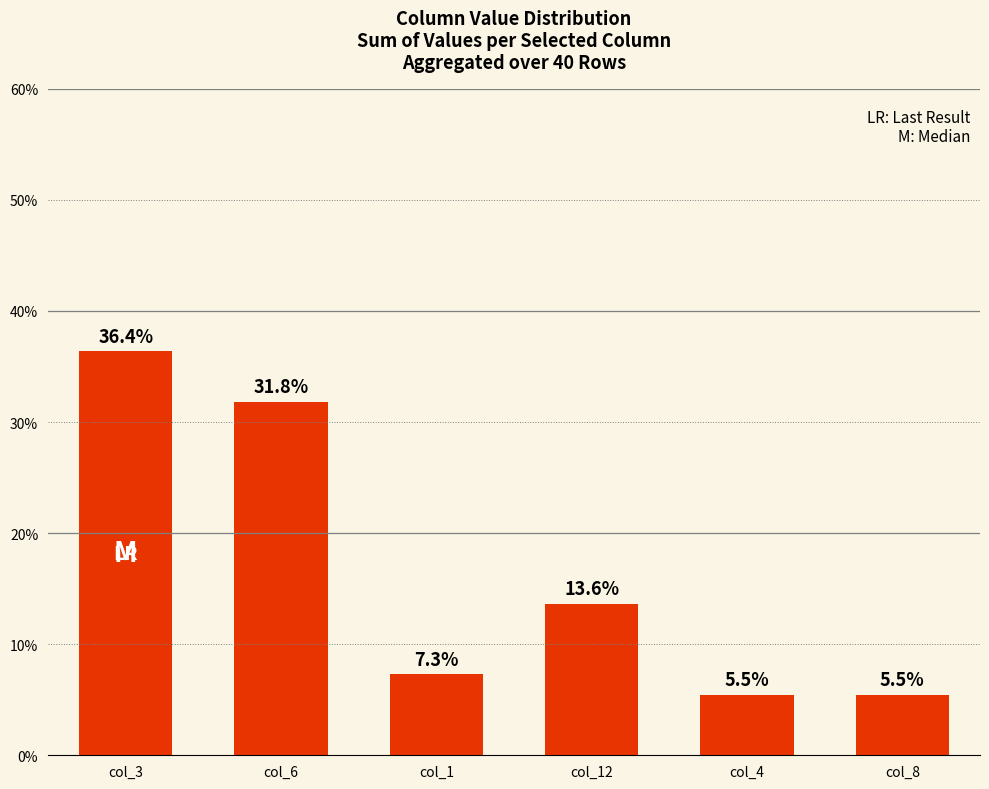

The chart shows a value of 5.5 at col_8. True or false?

True